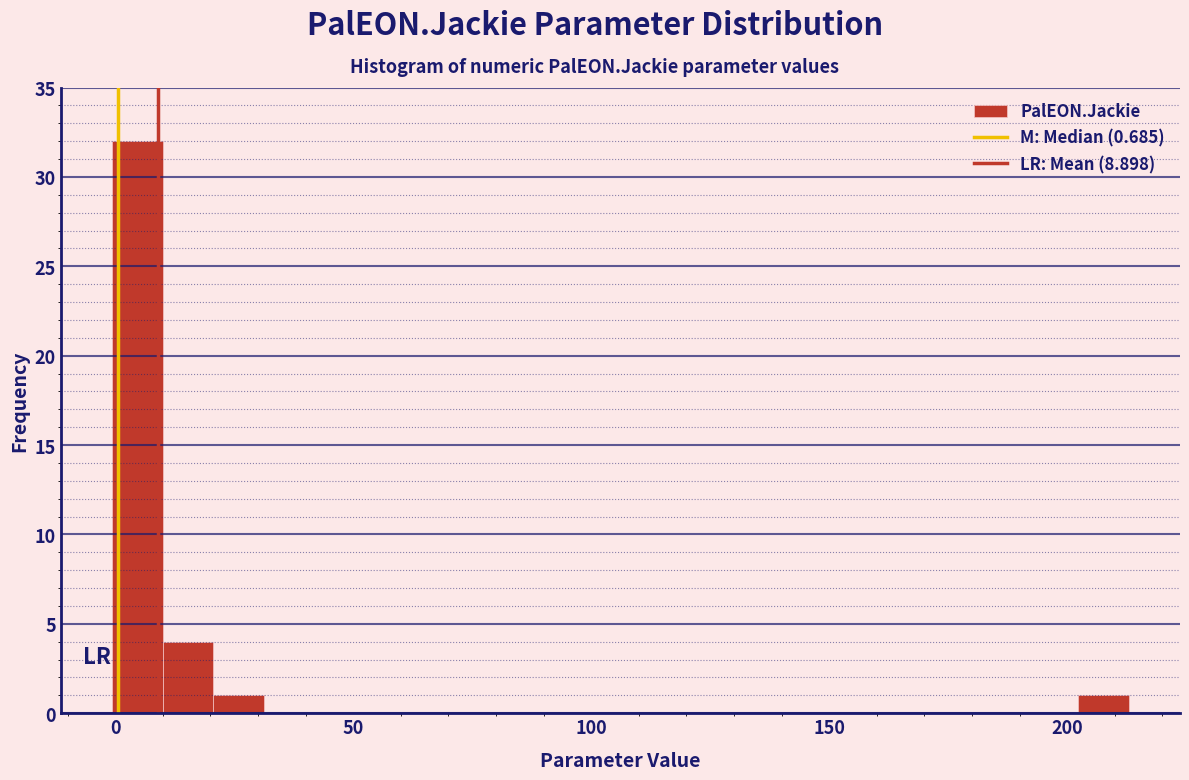

Around what value on the x-axis is the tallest bar? Give the approximate position of its centre, as read against the axis.

5